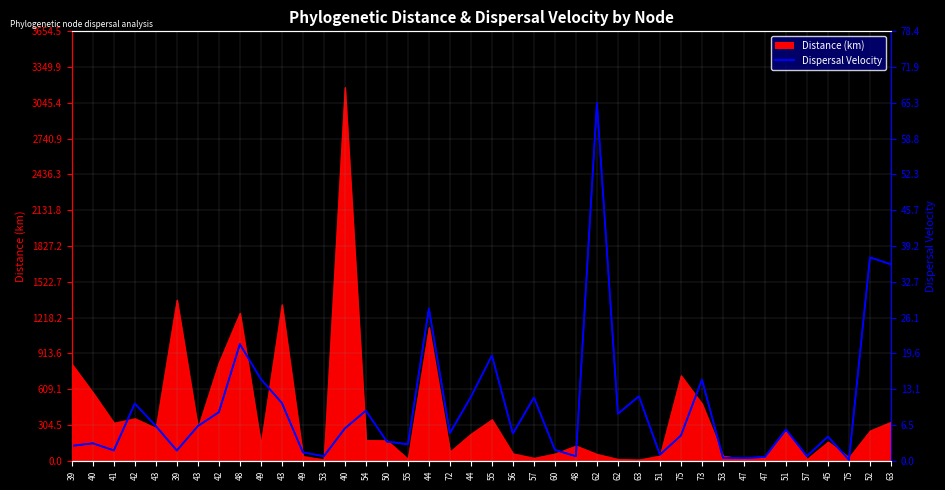

What is the value of the 32nd point from the left?

0.8